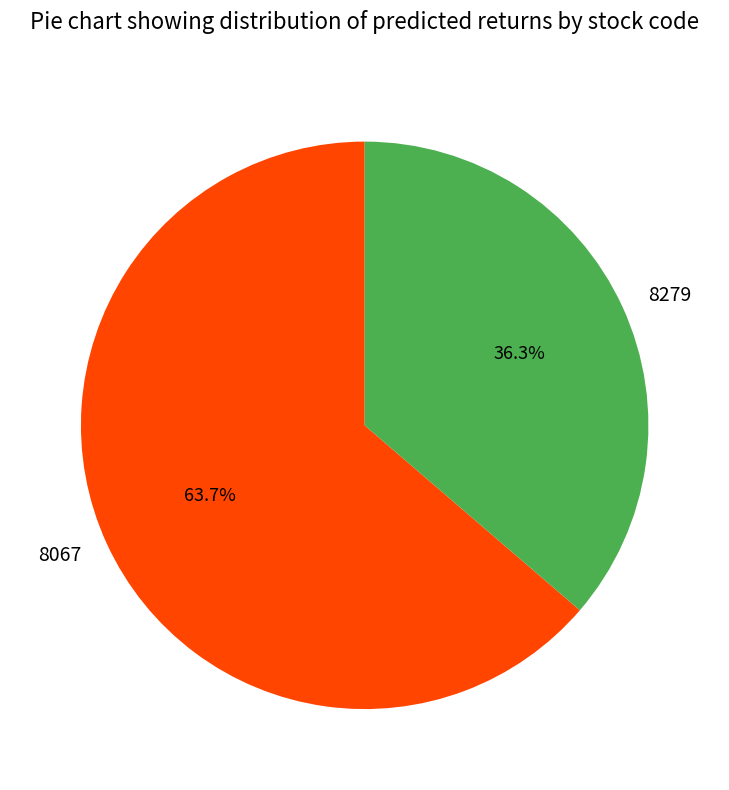

How many slices are in this pie chart?

2